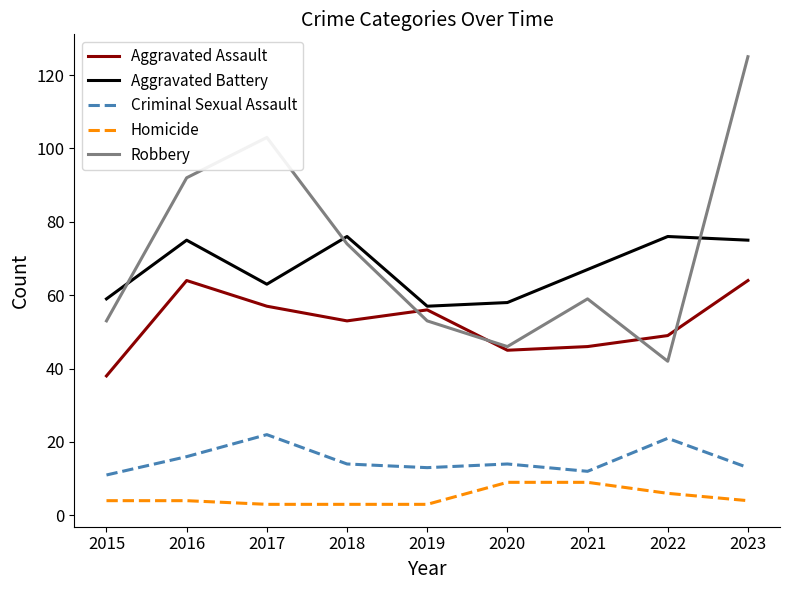

Reading left to right, extract all data points from this chart.

Aggravated Assault: 38	64	57	53	56	45	46	49	64
Aggravated Battery: 59	75	63	76	57	58	67	76	75
Criminal Sexual Assault: 11	16	22	14	13	14	12	21	13
Homicide: 4	4	3	3	3	9	9	6	4
Robbery: 53	92	103	74	53	46	59	42	125